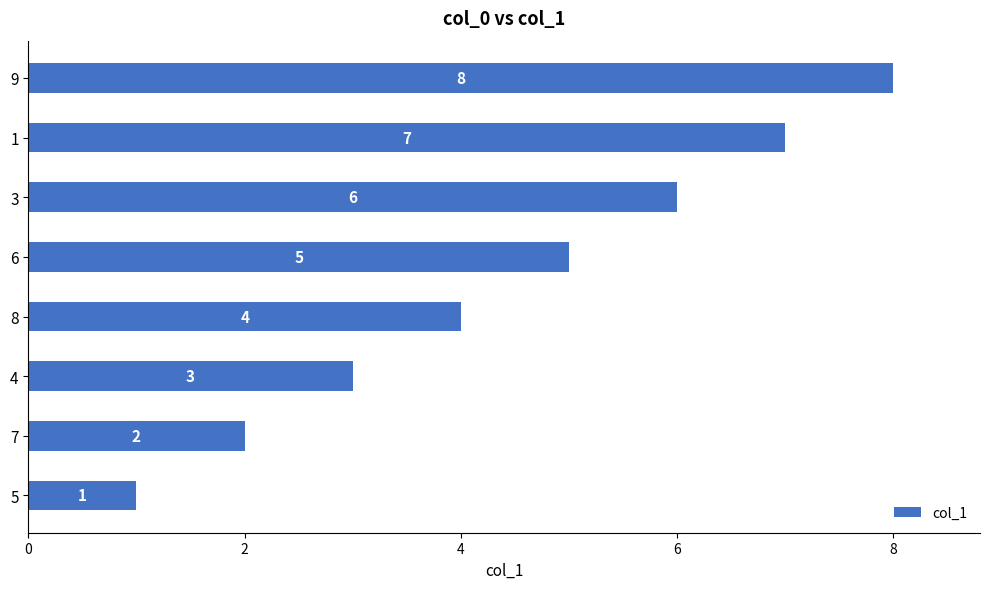

What is the sum of all values?

36